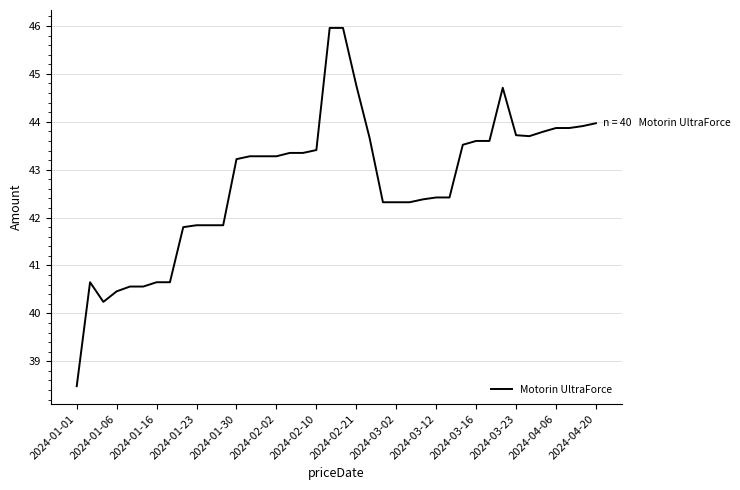

What is the smallest value displayed?

38.5